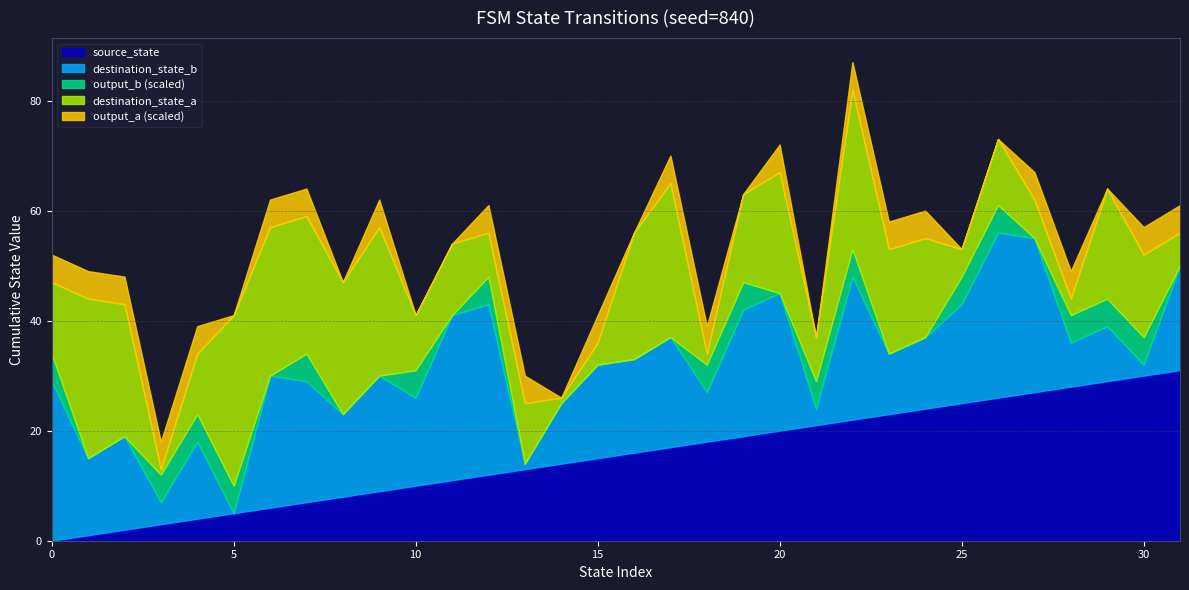

True or false: destination_state_a and output_a cross at least once.

False